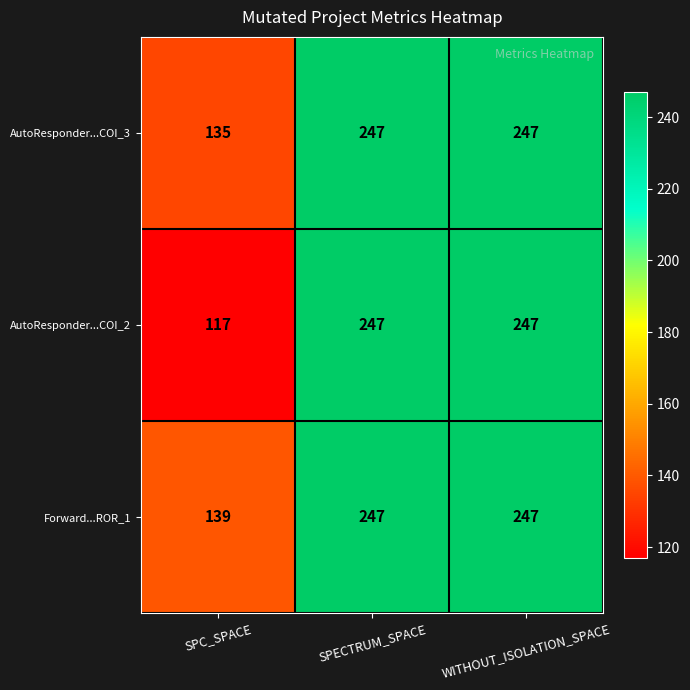

What is the smallest value displayed?

117